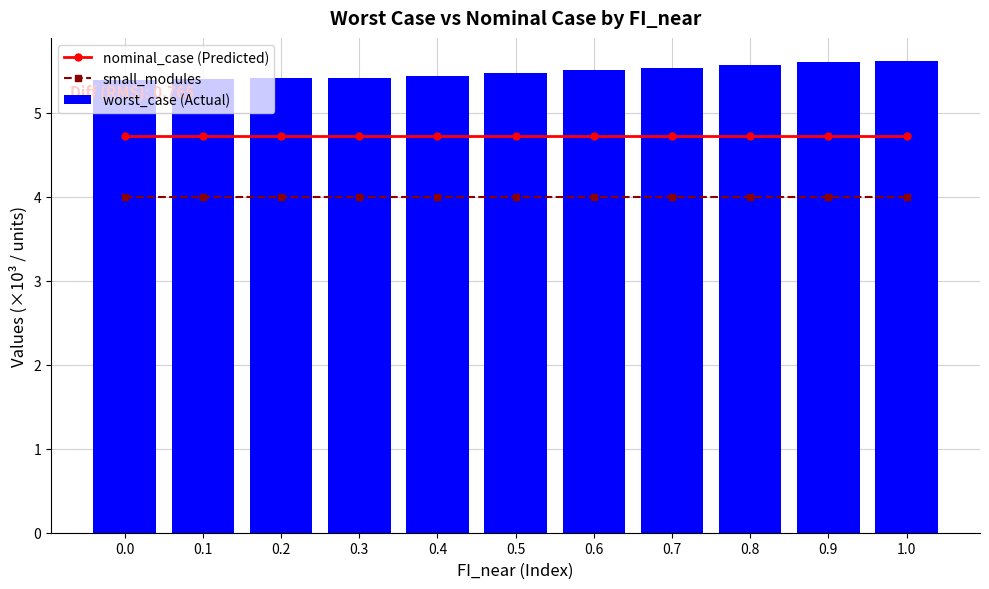

Reading left to right, extract all data points from this chart.

nominal_case (Predicted): 4.7	4.7	4.7	4.7	4.7	4.7	4.7	4.7	4.7	4.7	4.7
small_modules: 4.0	4.0	4.0	4.0	4.0	4.0	4.0	4.0	4.0	4.0	4.0
worst_case (Actual): 5.4	5.4	5.4	5.4	5.4	5.5	5.5	5.5	5.6	5.6	5.6